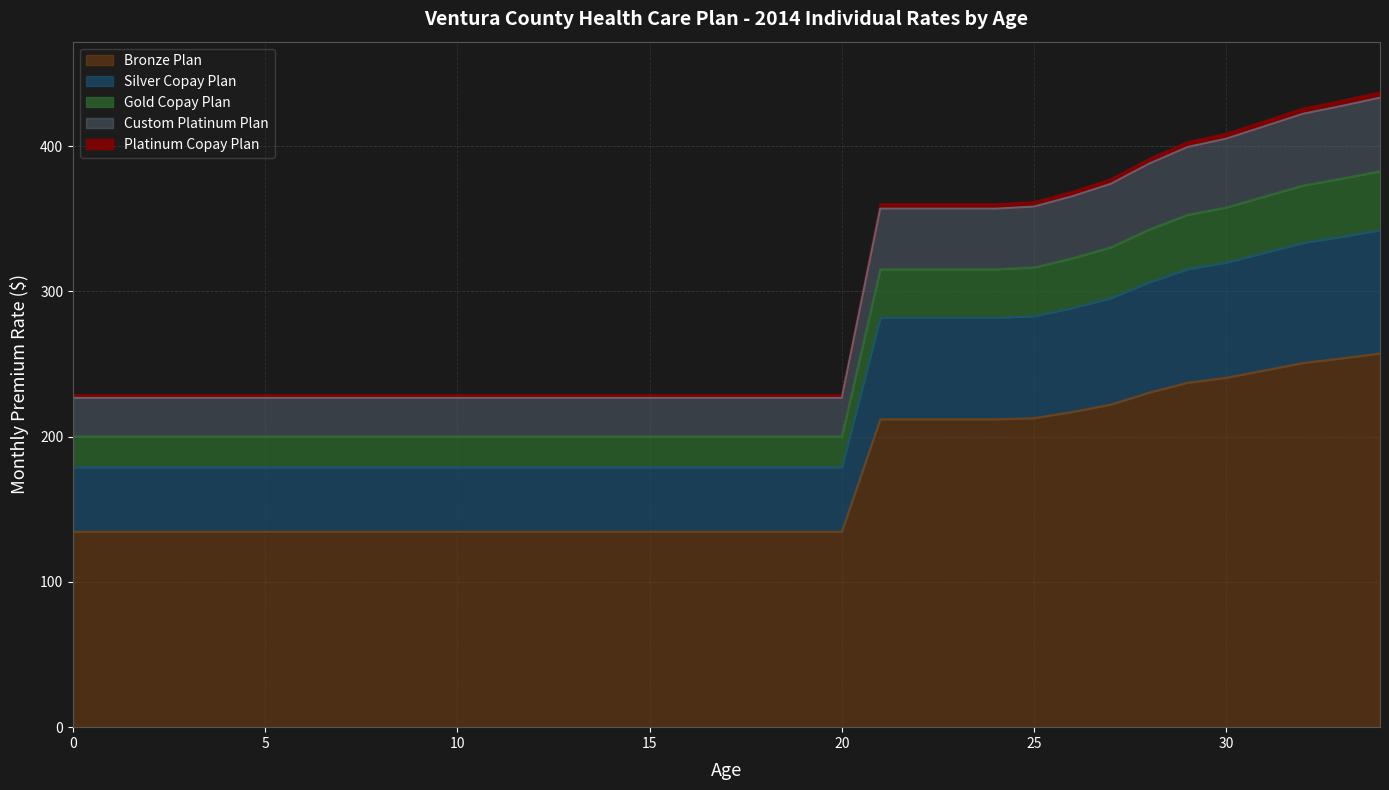

True or false: Silver Copay Plan and Bronze Plan intersect in this chart.

False